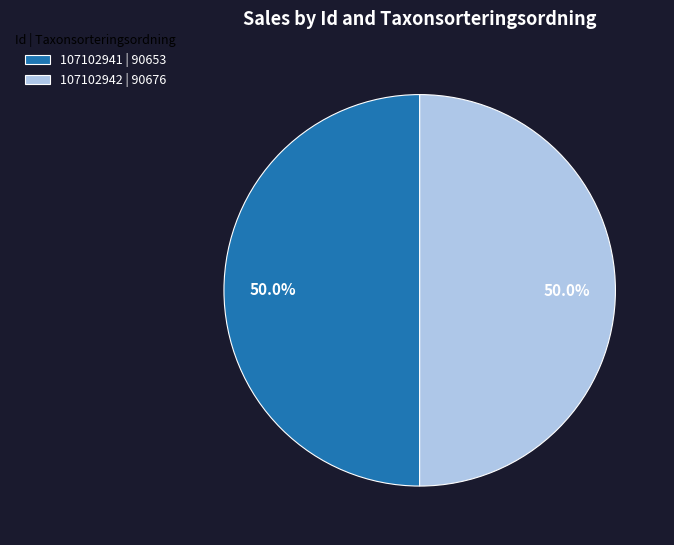

To the nearest percent, what is the average slice percentage?

50%